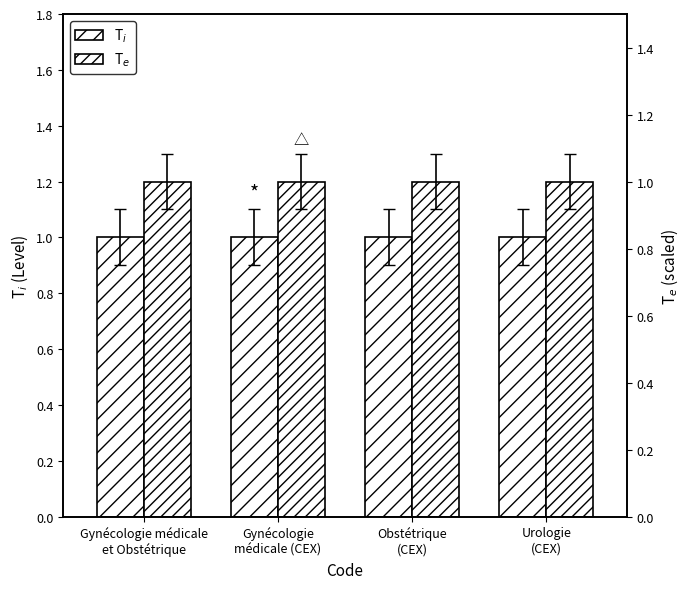

Reading left to right, list all the values displayed in this chart.

T$_i$: Gynécologie médicale
et Obstétrique=1.0	Gynécologie
médicale (CEX)=1.0	Obstétrique
(CEX)=1.0	Urologie
(CEX)=1.0
T$_e$: Gynécologie médicale
et Obstétrique=1.2	Gynécologie
médicale (CEX)=1.2	Obstétrique
(CEX)=1.2	Urologie
(CEX)=1.2